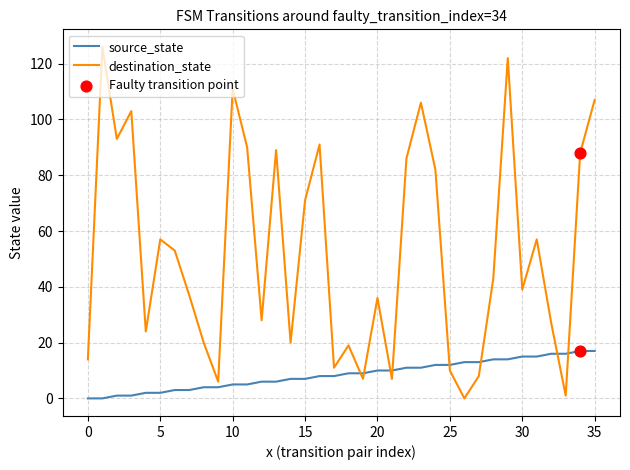

Which series has the largest total across all categories?

destination_state